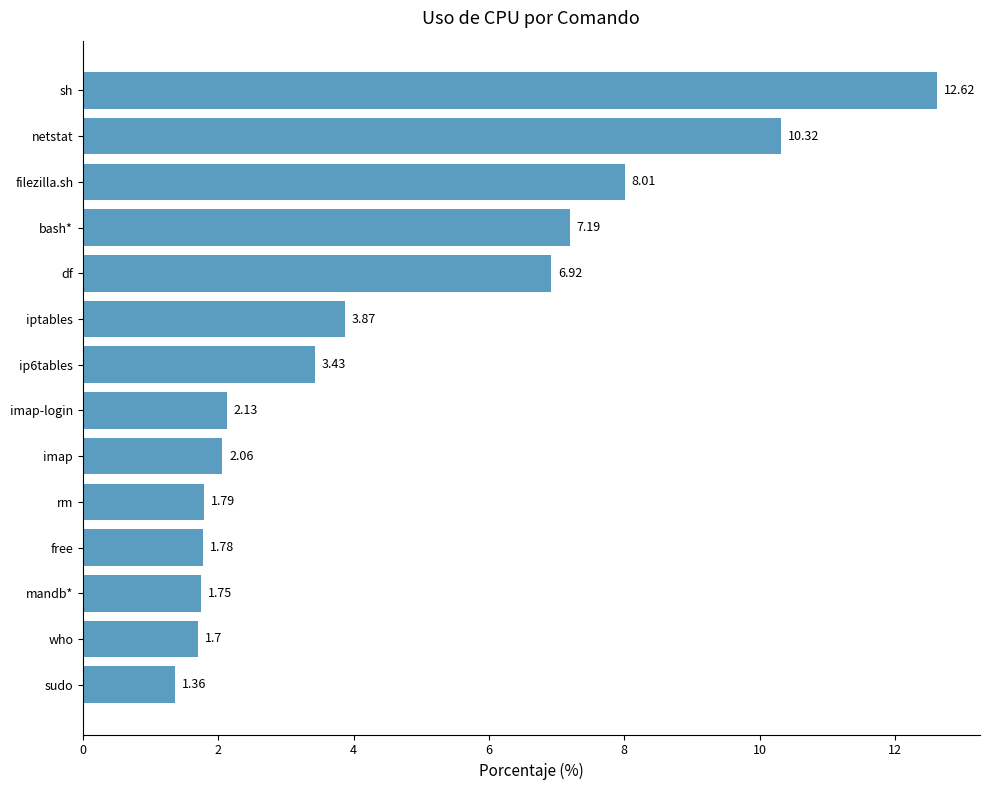

List the labels in order of value, largest first.

sh, netstat, filezilla.sh, bash*, df, iptables, ip6tables, imap-login, imap, rm, free, mandb*, who, sudo